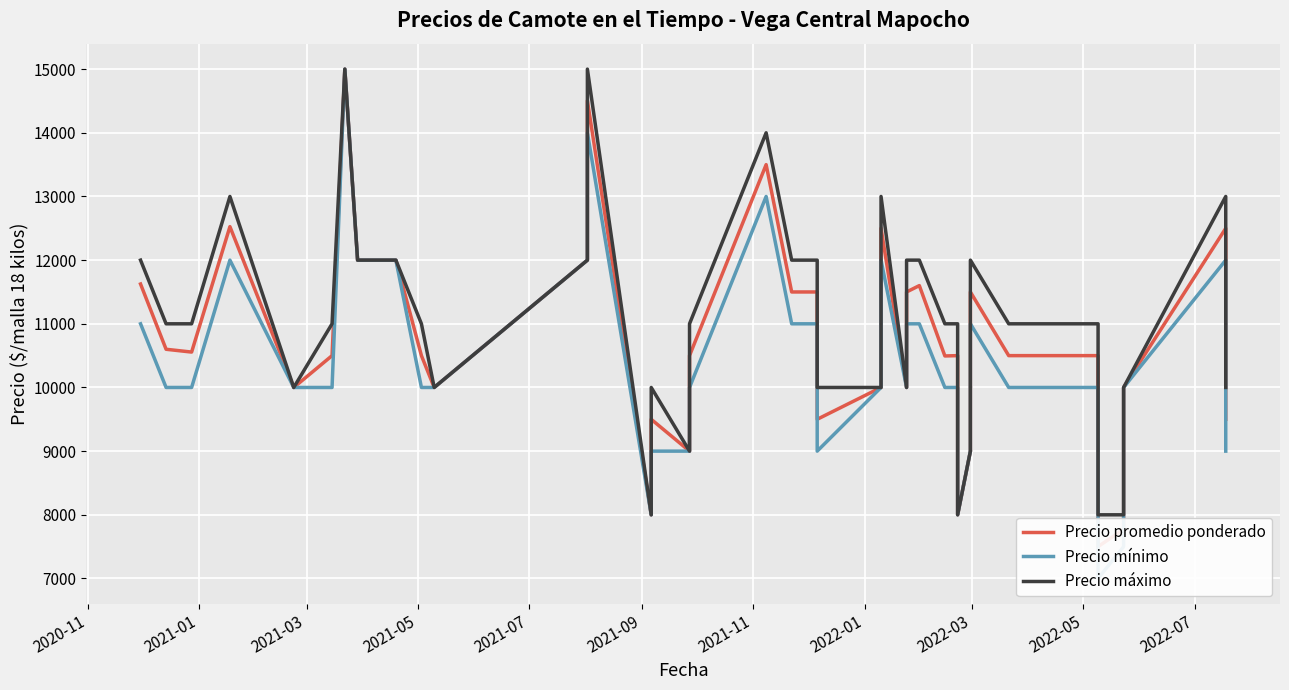

True or false: Precio máximo has more than 2 interior local peaks.

True